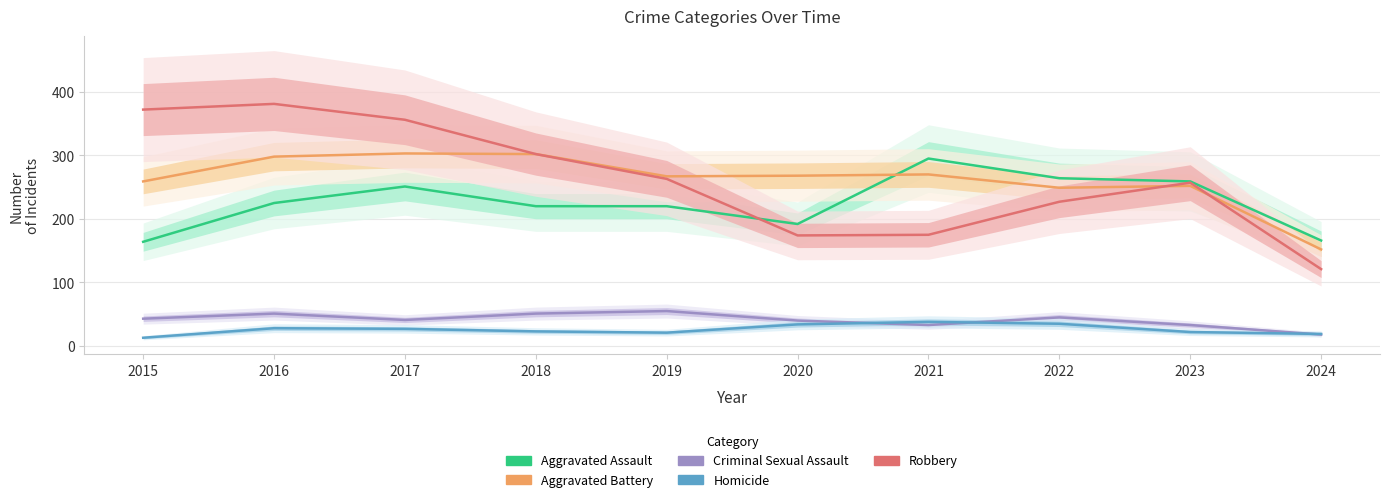

What is the total value across all series at 2017?

978